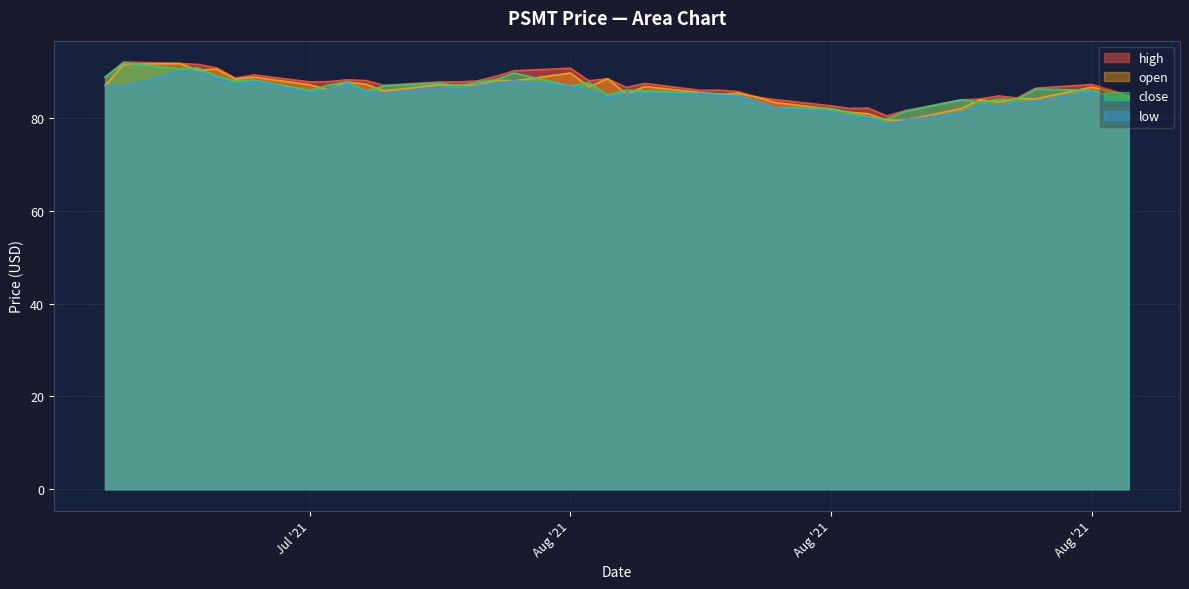

True or false: low has more than 0 points higher than both neighbors.

True